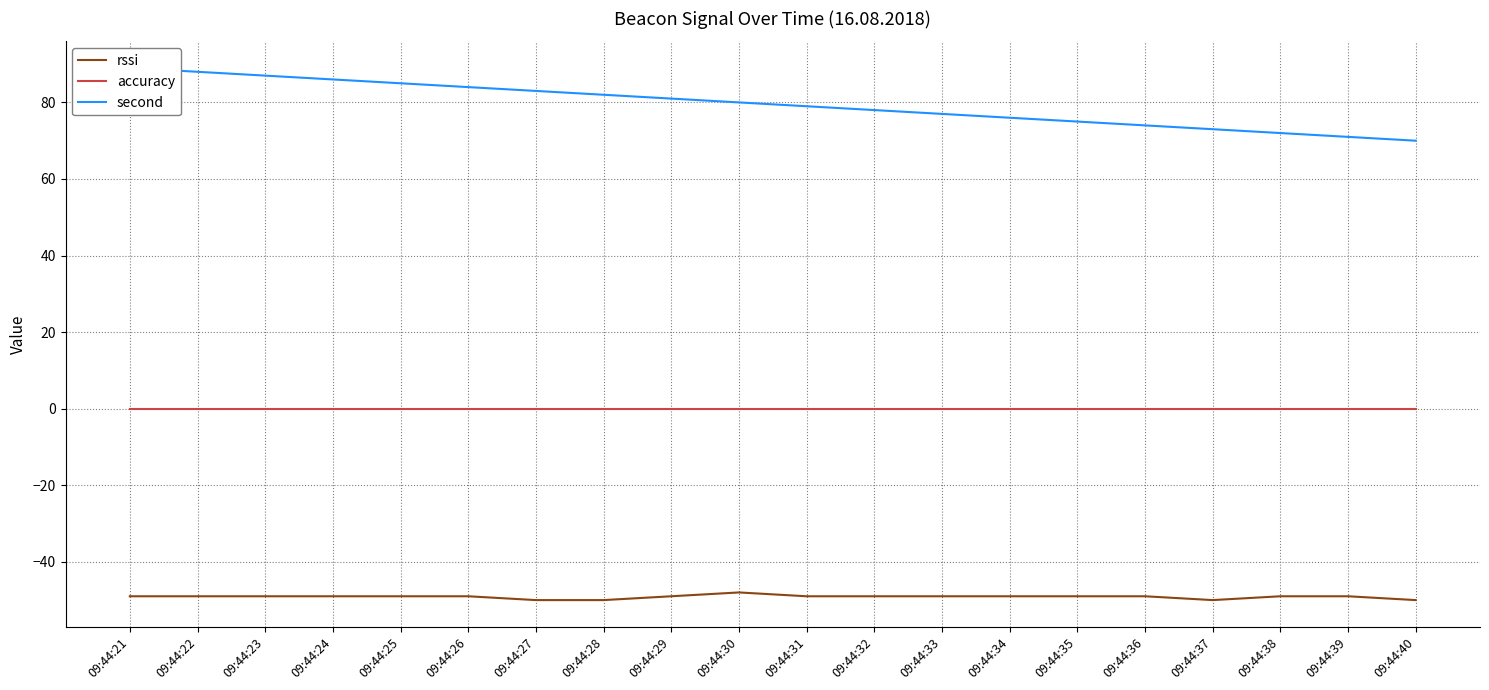

Where does the rssi series first go above -49?

09:44:30